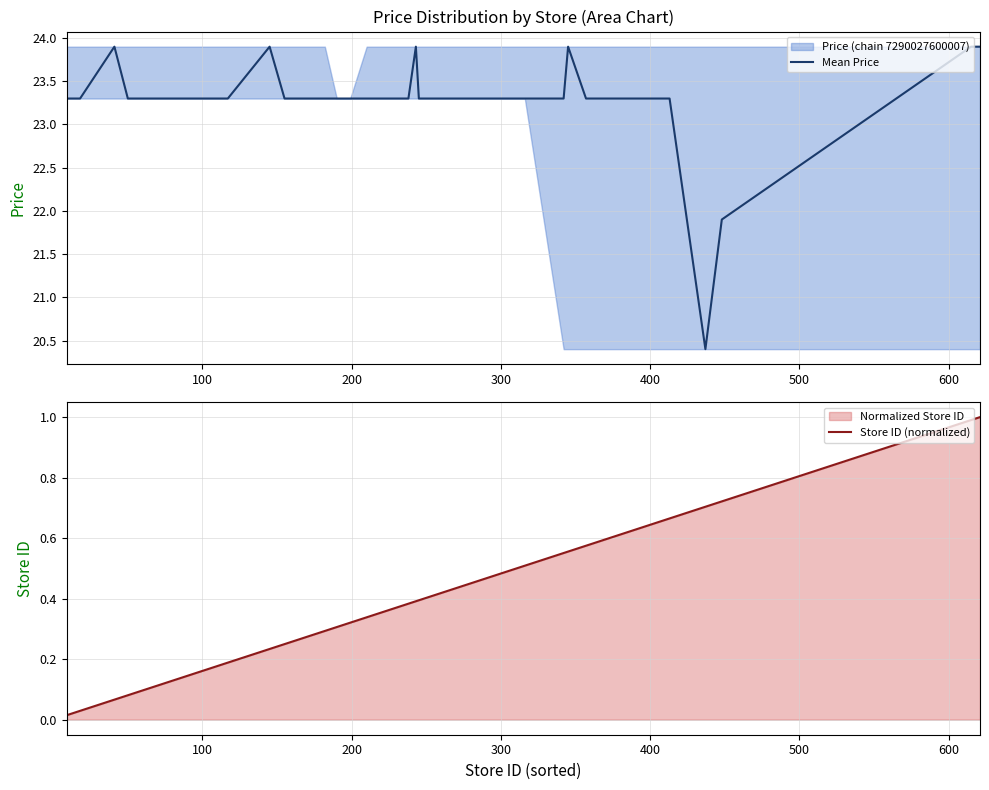

True or false: Store ID (normalized) and Mean Price intersect in this chart.

False